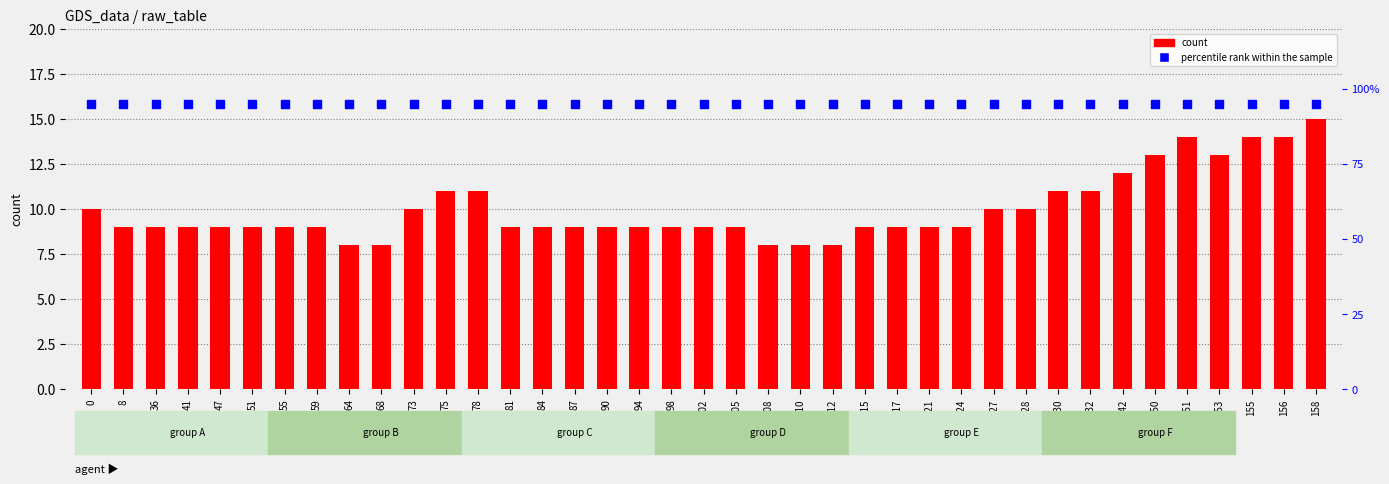

At which category is the sum across all series the highest?

158